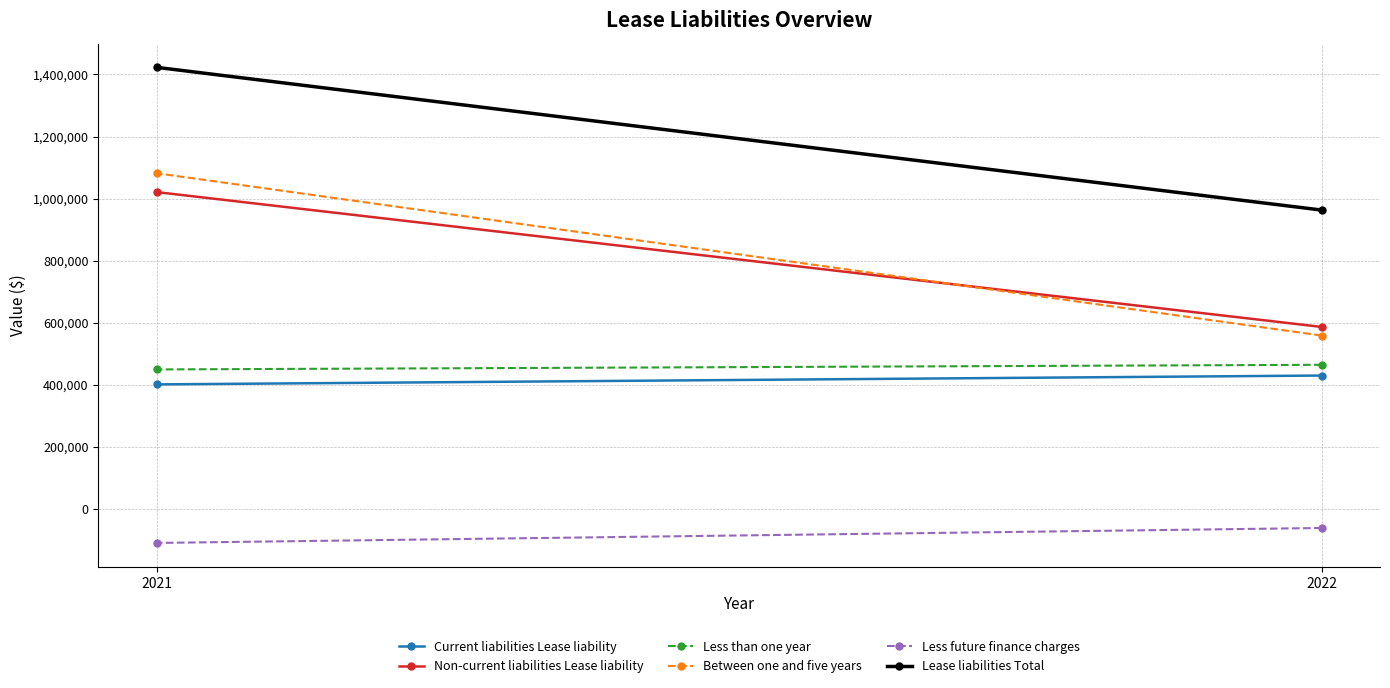

What is the sum of the Less future finance charges values at 2021 and 2022?

-169615